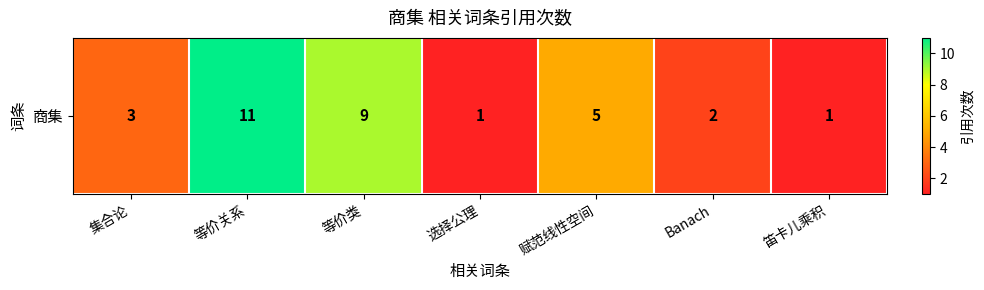

How many data points are less than 3?

3